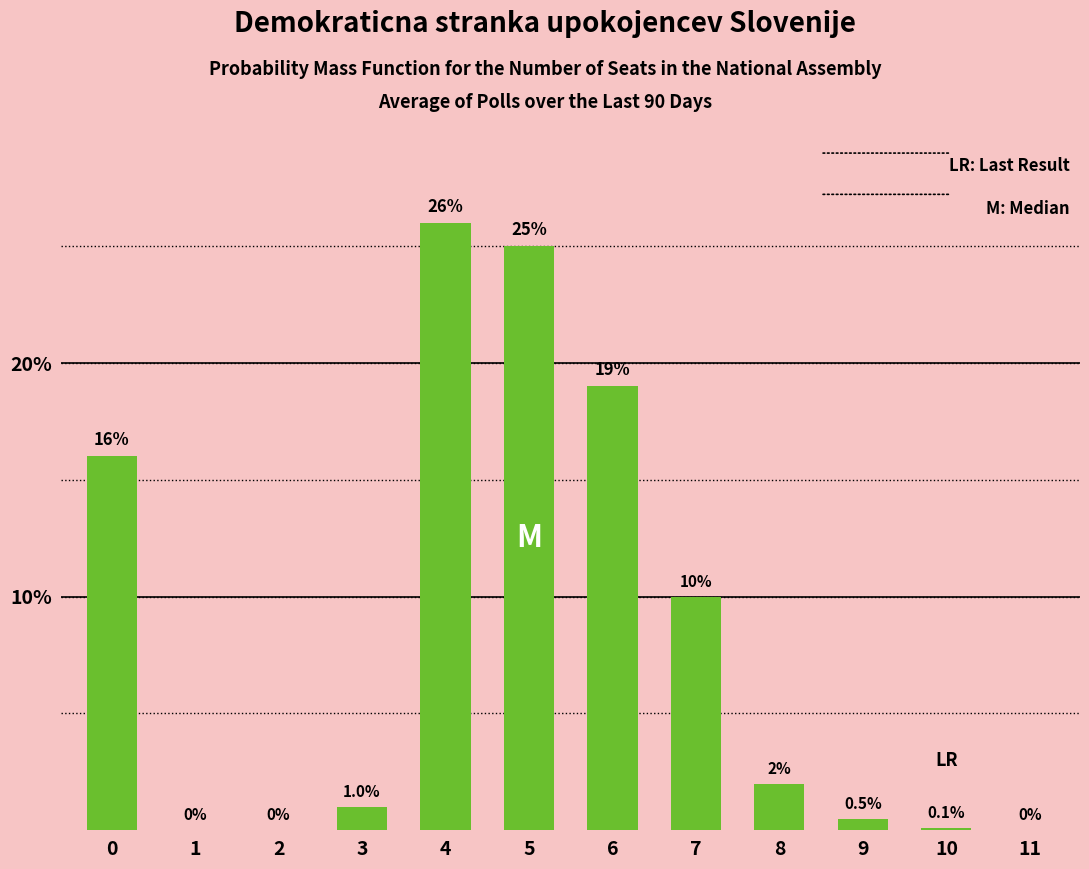

How many values exceed 0?

9